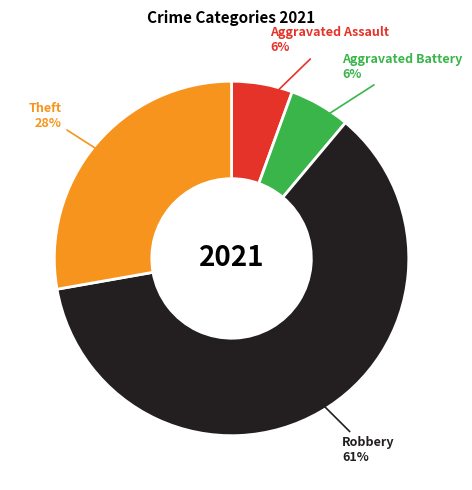

Is there any slice that represents more than half of the pie?

Yes